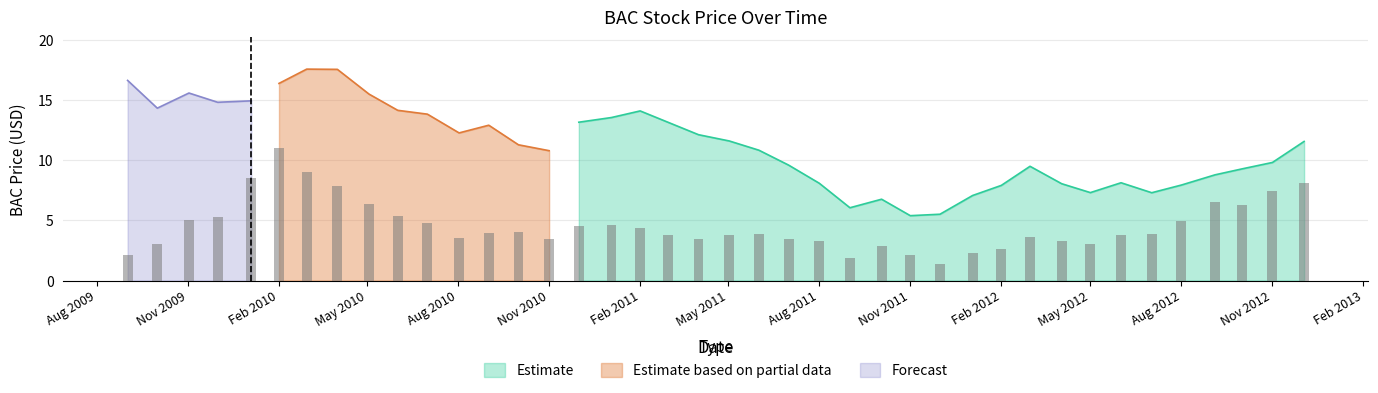

Does the chart contain stacked bars?

No